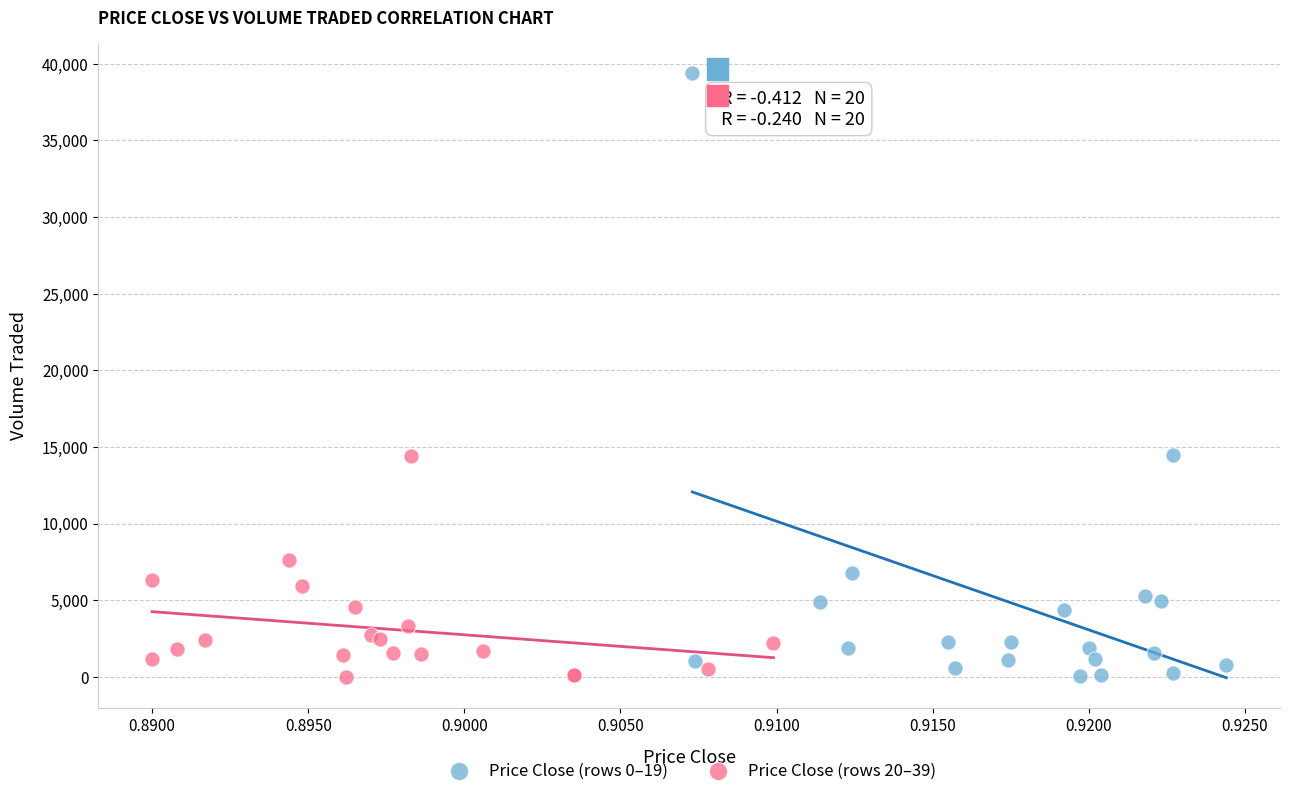

Which series contains the highest Y value?

Price Close (rows 0–19)